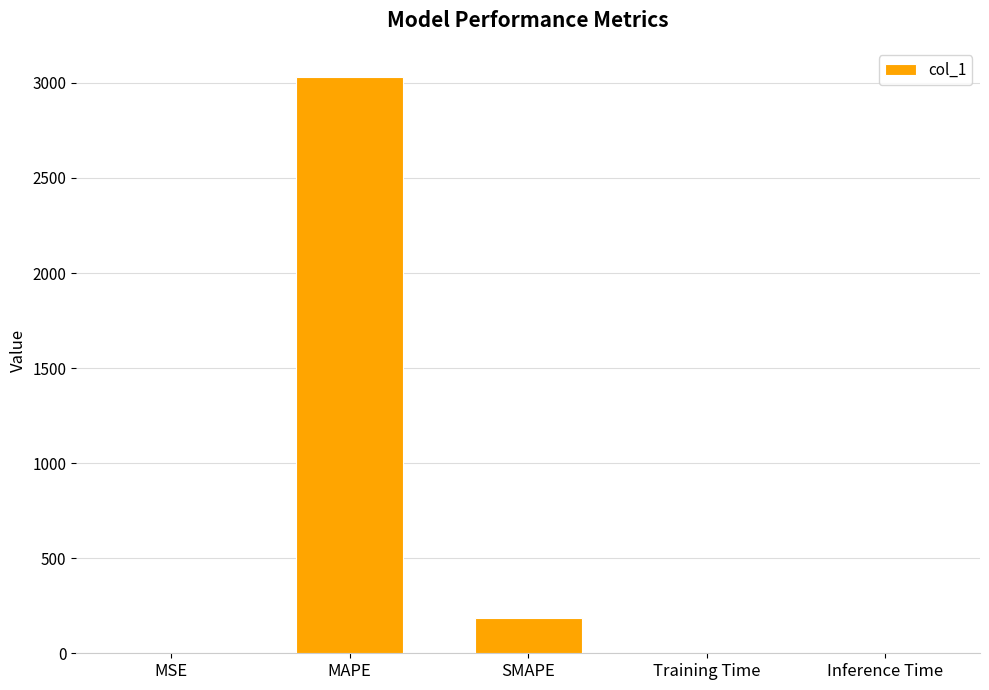

Between Inference Time and MAPE, which is larger?

MAPE